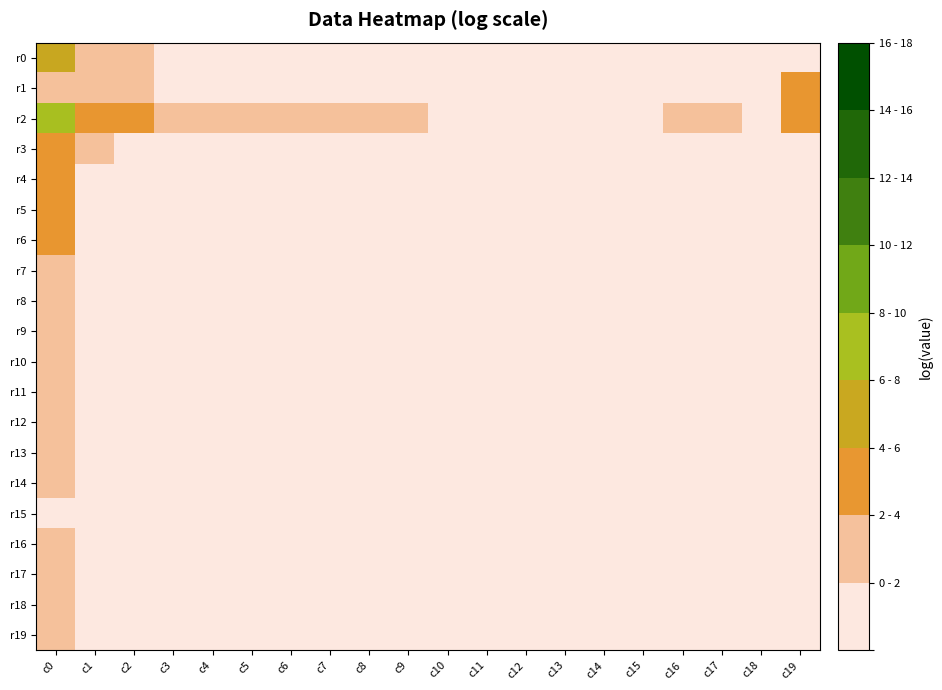

Between c1 and c13, which series saw the biggest shift?

r2